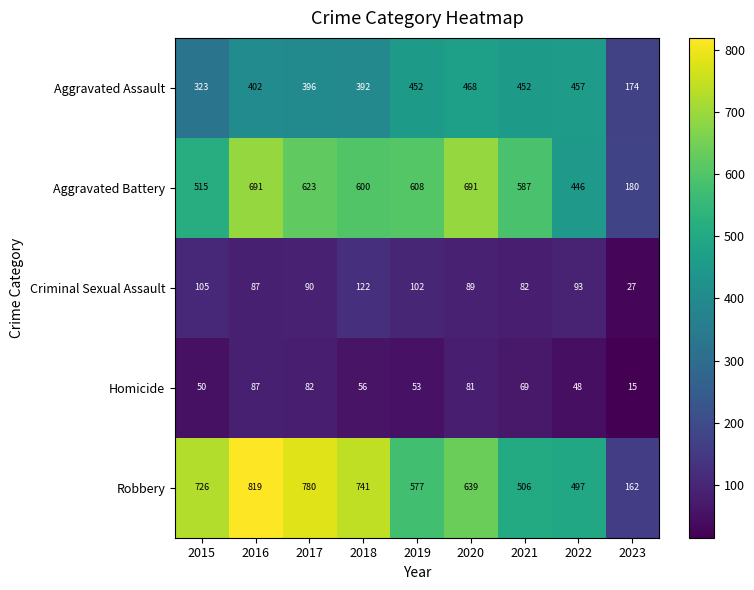

The value of Aggravated Battery at 2018 is 399. True or false?

False